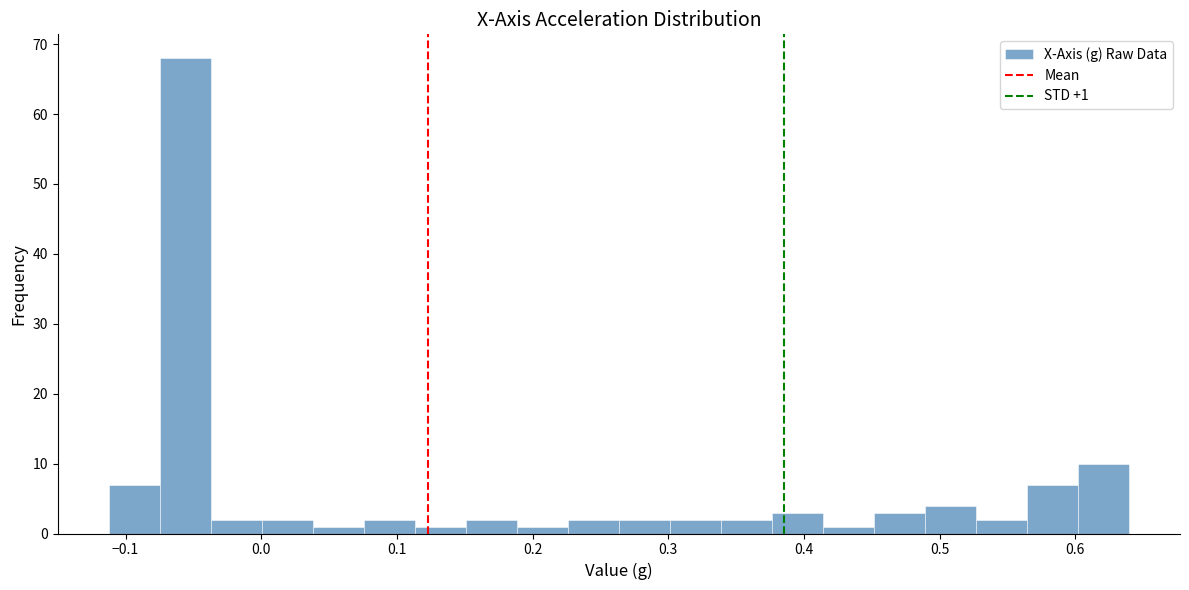

Read against the x-axis, roughly where is the centre of the tallest bar?

-0.06